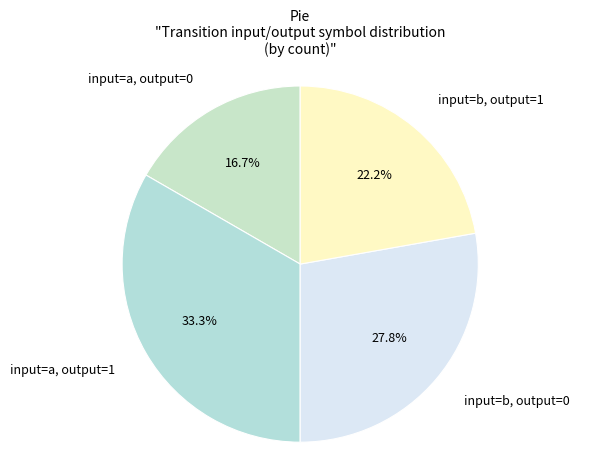

Which category has the biggest portion of the pie?

input=a, output=1